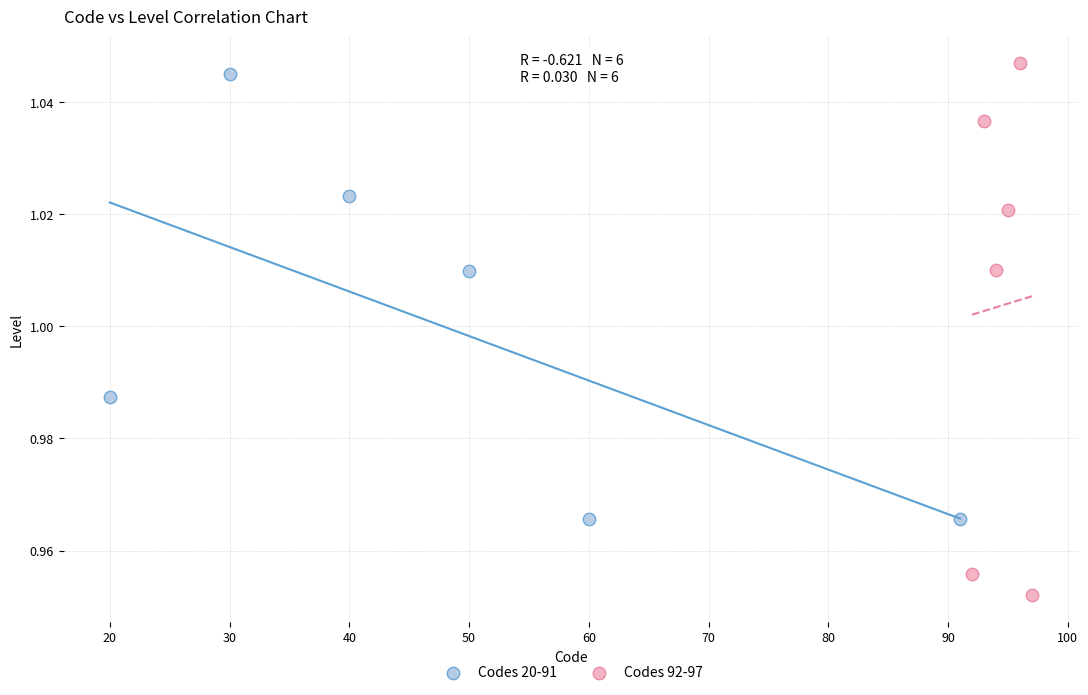

Which series has the widest spread of Y values?

Codes 92-97